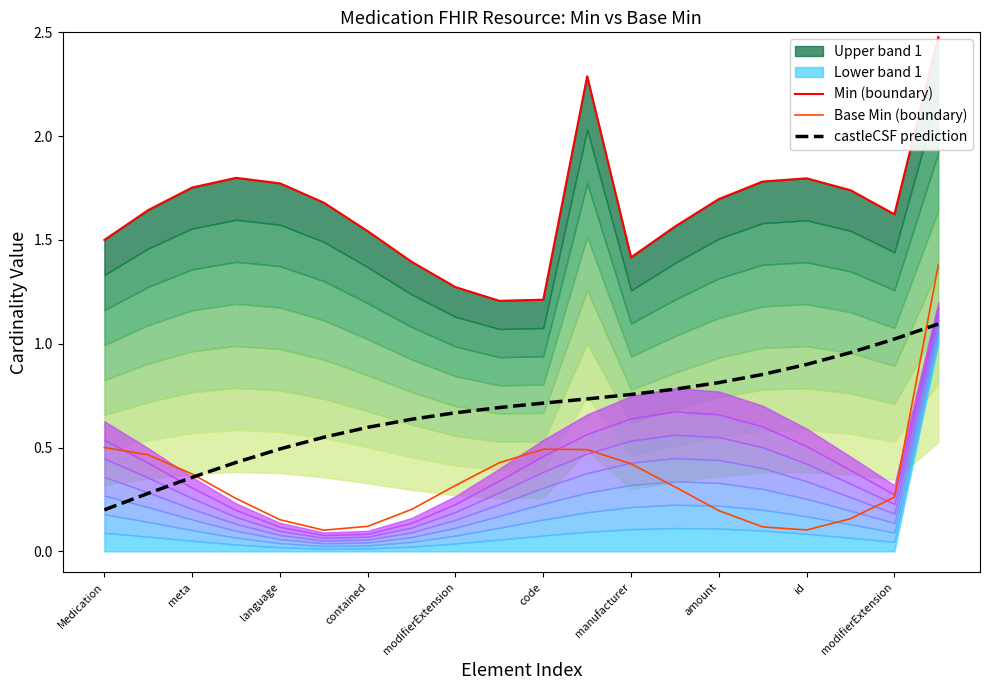

How many categories are shown in the chart?

20